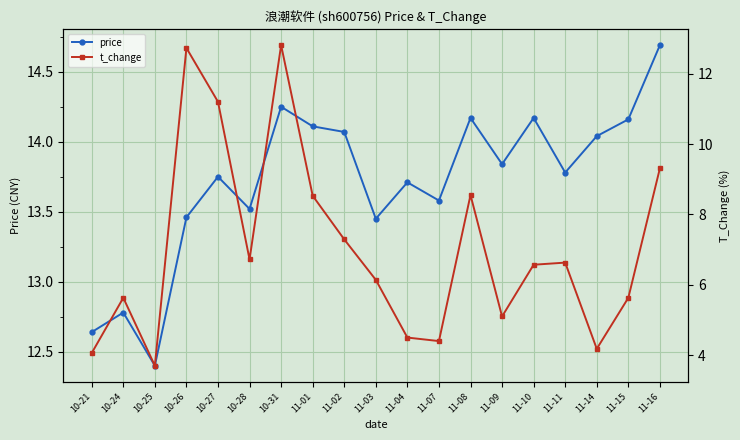

The t_change series shows 4.1 at 10-21. True or false?

True